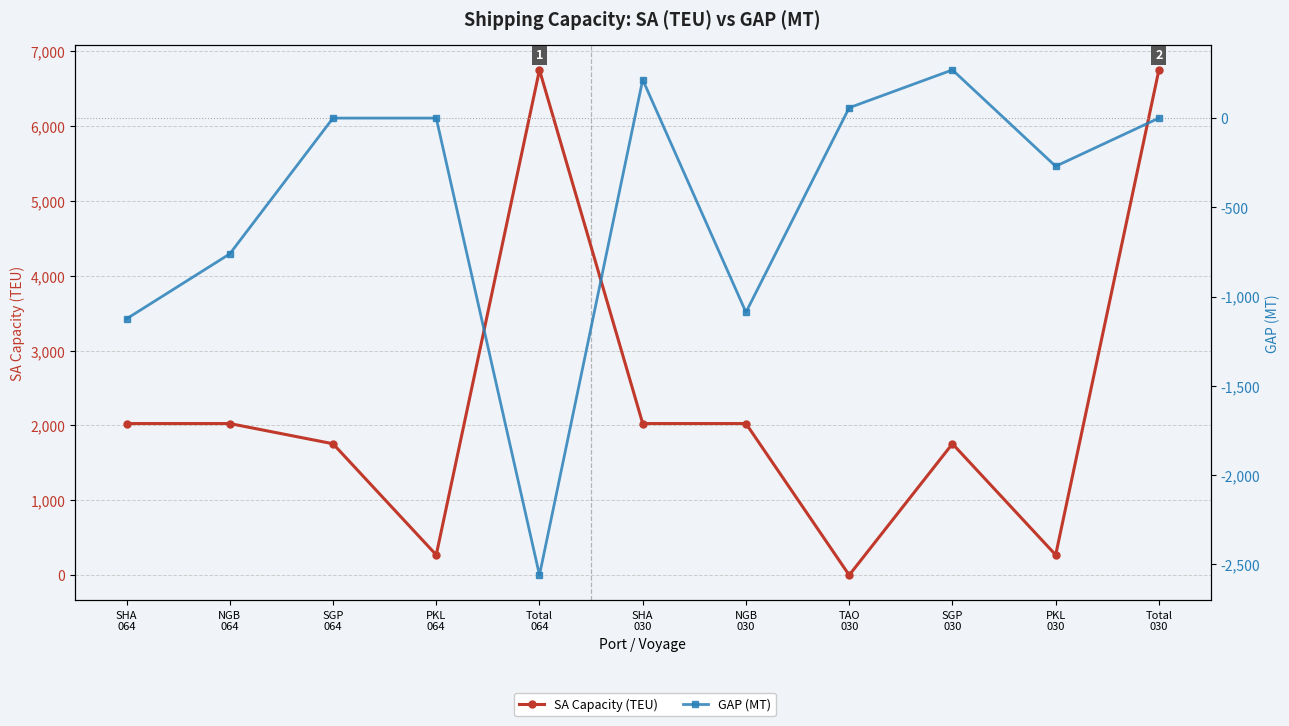

True or false: GAP (MT) and SA Capacity (TEU) intersect in this chart.

True